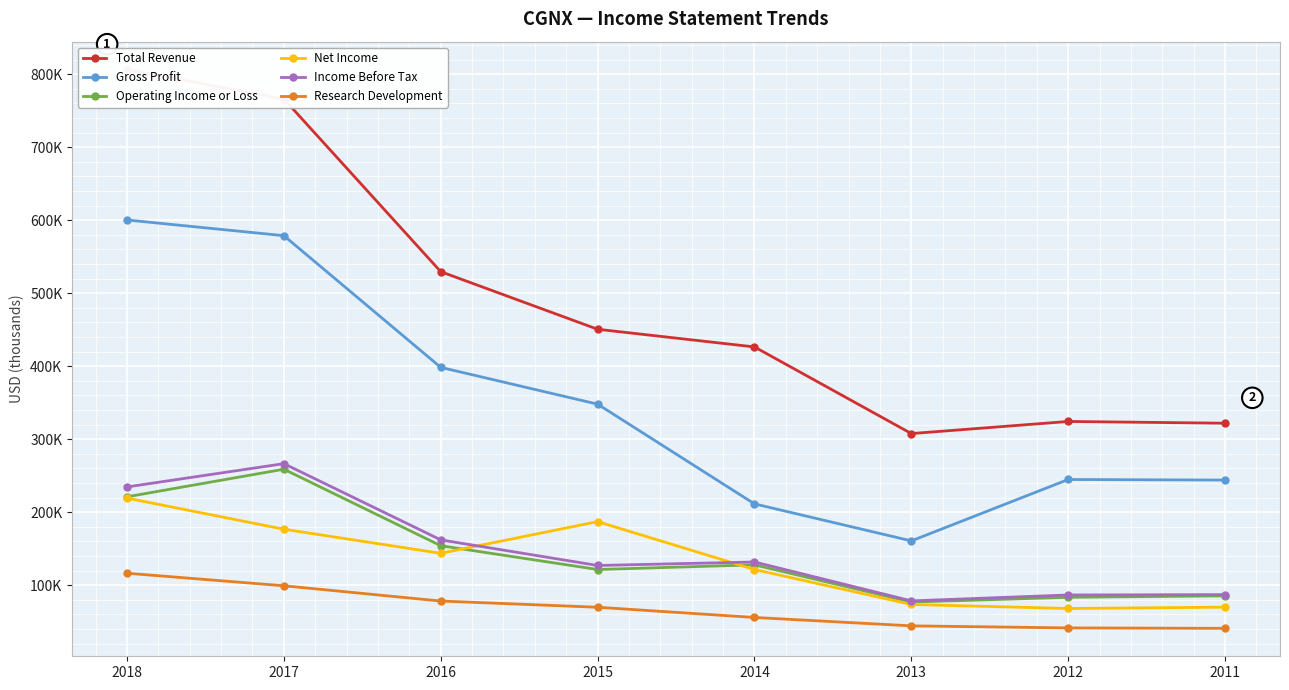

True or false: Gross Profit and Total Revenue cross at least once.

False